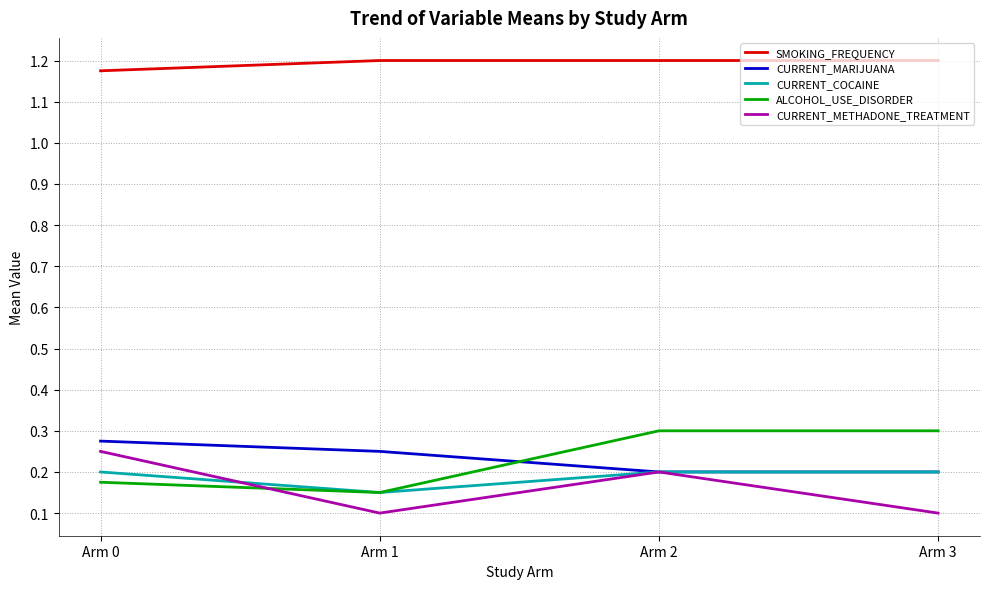

What is the spread (max minus min) of values at Arm 3?

1.1